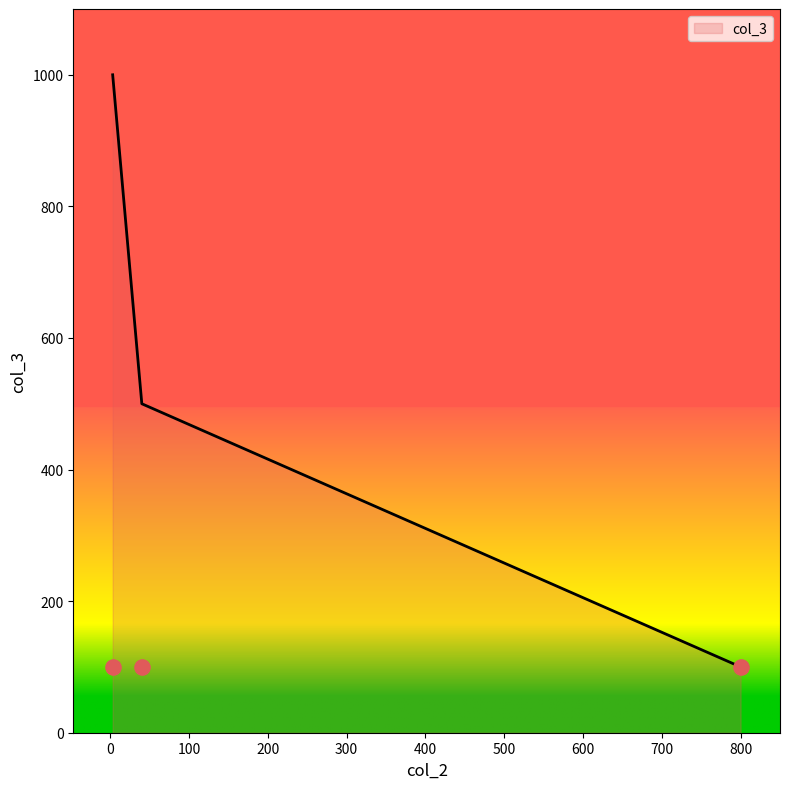

Between 800 and 40, which is larger?

40